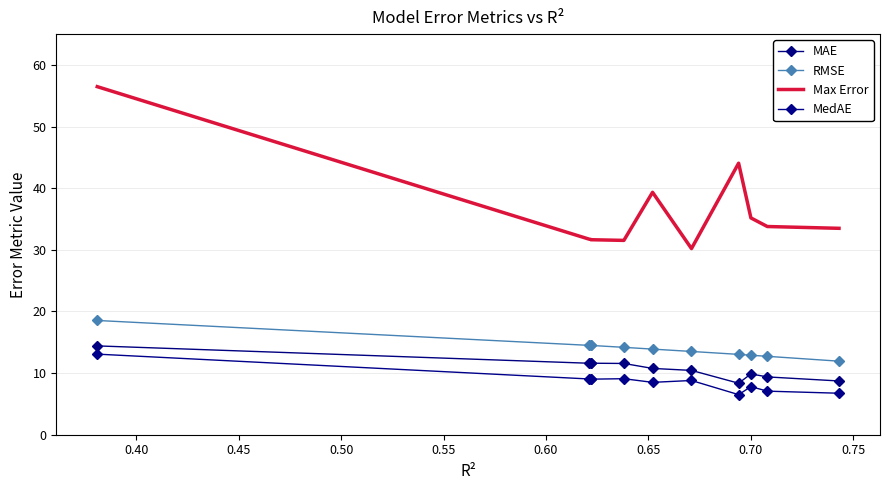

Reading right to left, list all the values displayed in this chart.

MAE: 8.7	9.4	9.9	8.4	10.4	10.8	11.6	11.6	11.6	11.6	14.4
RMSE: 11.9	12.7	12.9	13.0	13.5	13.9	14.2	14.5	14.5	14.5	18.5
Max Error: 33.5	33.8	35.2	44.1	30.2	39.3	31.5	31.6	31.7	31.7	56.5
MedAE: 6.7	7.1	7.8	6.5	8.8	8.5	9.1	9.0	9.0	9.0	13.1